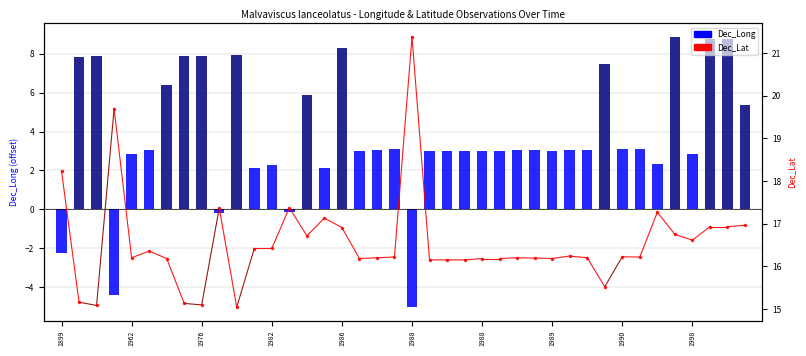

How many data points are less than 16?

6